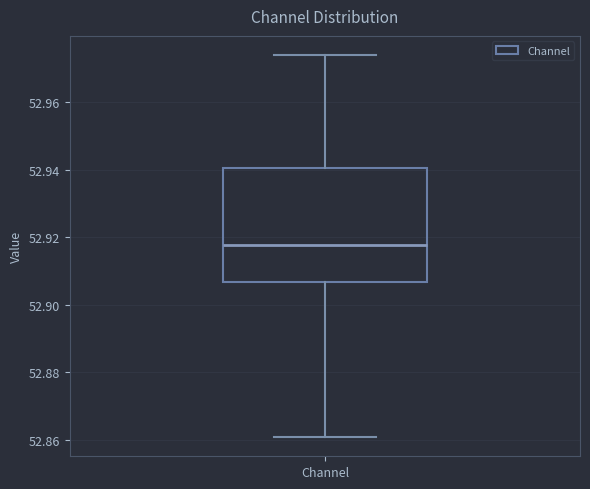

Transcribe this box plot: give where the median line is, the range the box spans, and where the two whiskers end, as read against the y-axis. The values are not printed on the chart, so give them approximately, as read against the axis.

median 52.918, box 52.906 to 52.940, whiskers 52.860 to 52.974